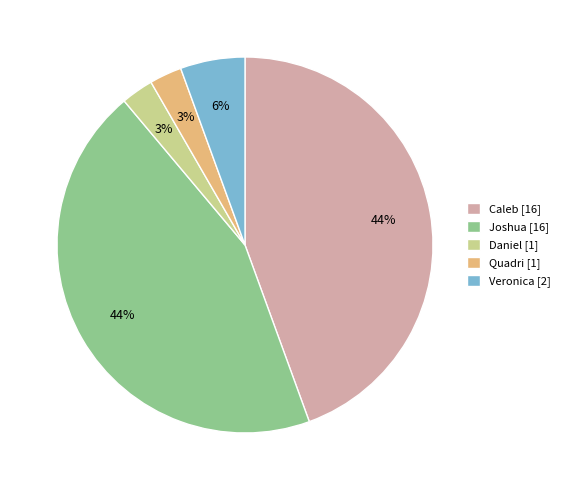

Do Daniel [1] and Veronica [2] together represent more than half of the pie?

No